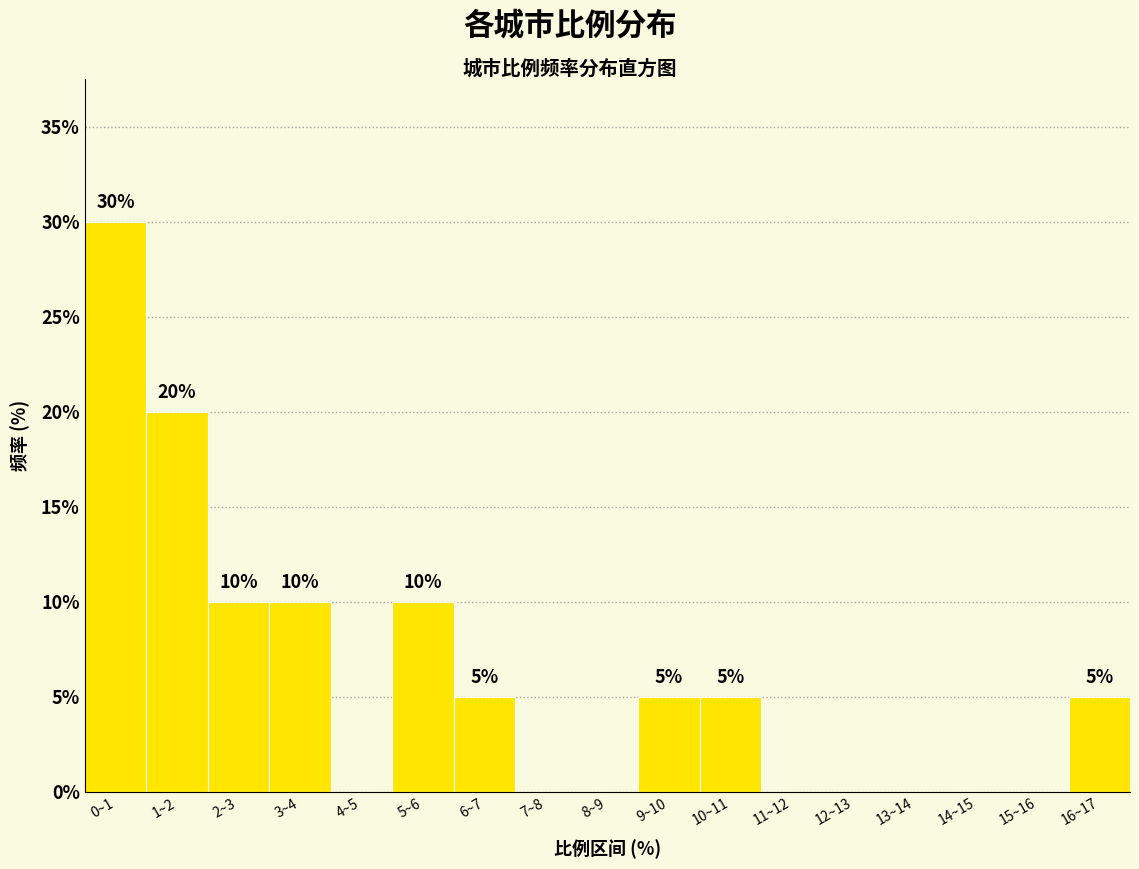

Reading left to right, what are all the values shown in this chart?

0~1=30	1~2=20	2~3=10	3~4=10	4~5=0	5~6=10	6~7=5	7~8=0	8~9=0	9~10=5	10~11=5	11~12=0	12~13=0	13~14=0	14~15=0	15~16=0	16~17=5